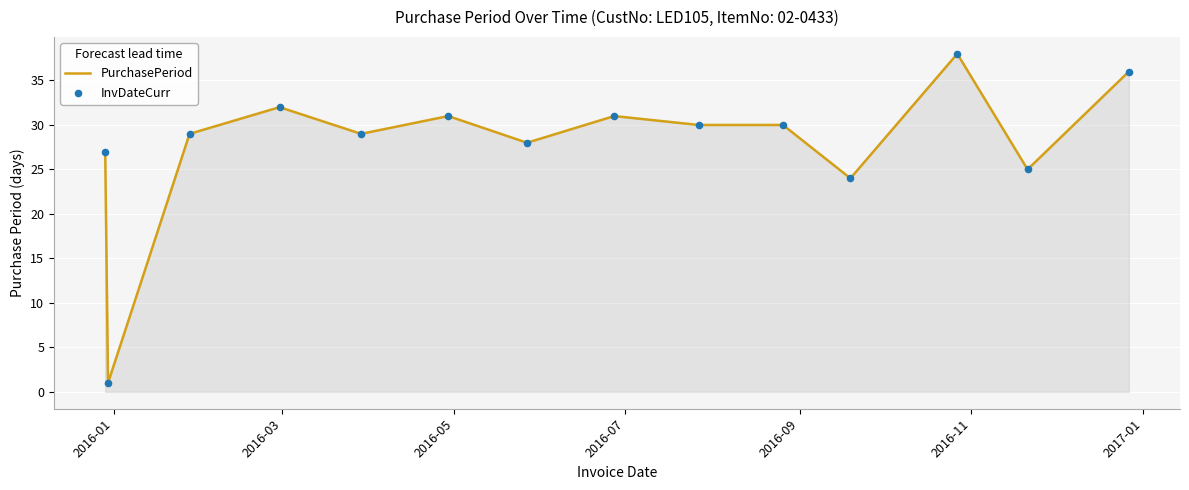

What is the greatest value displayed?

38